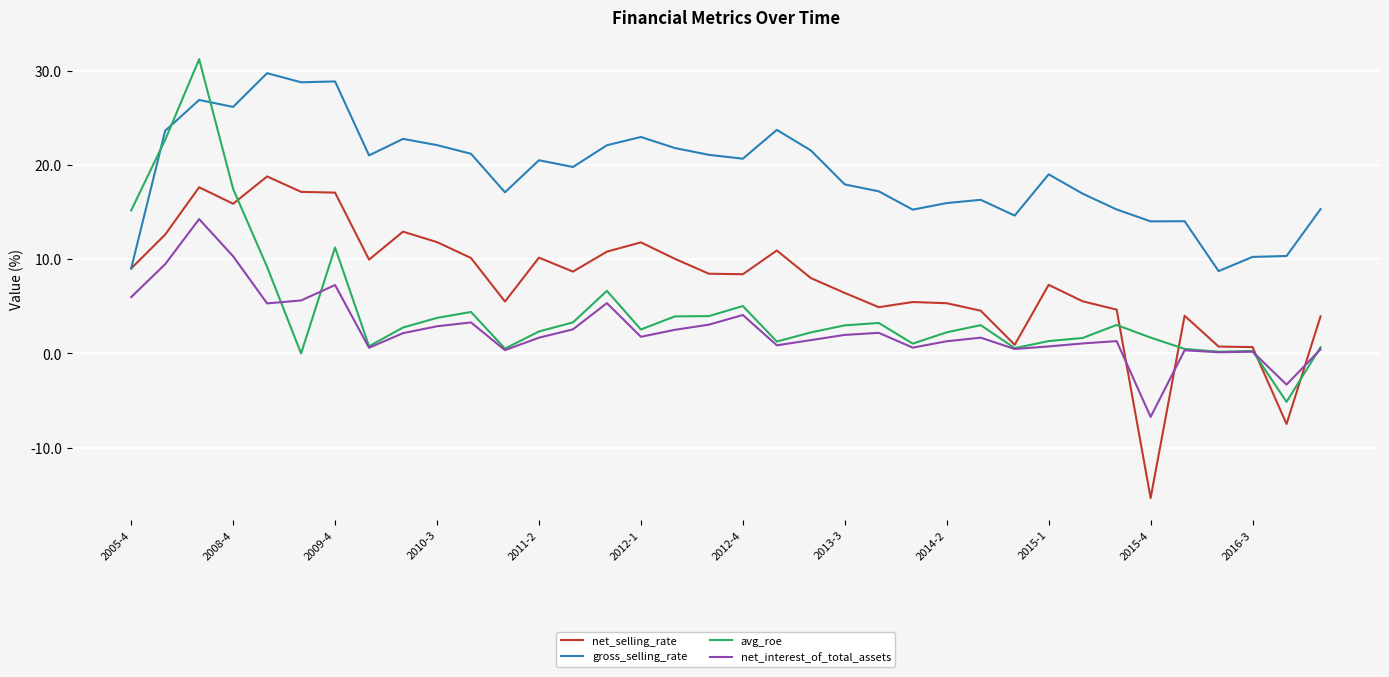

Which series has the largest range (max minus min)?

avg_roe